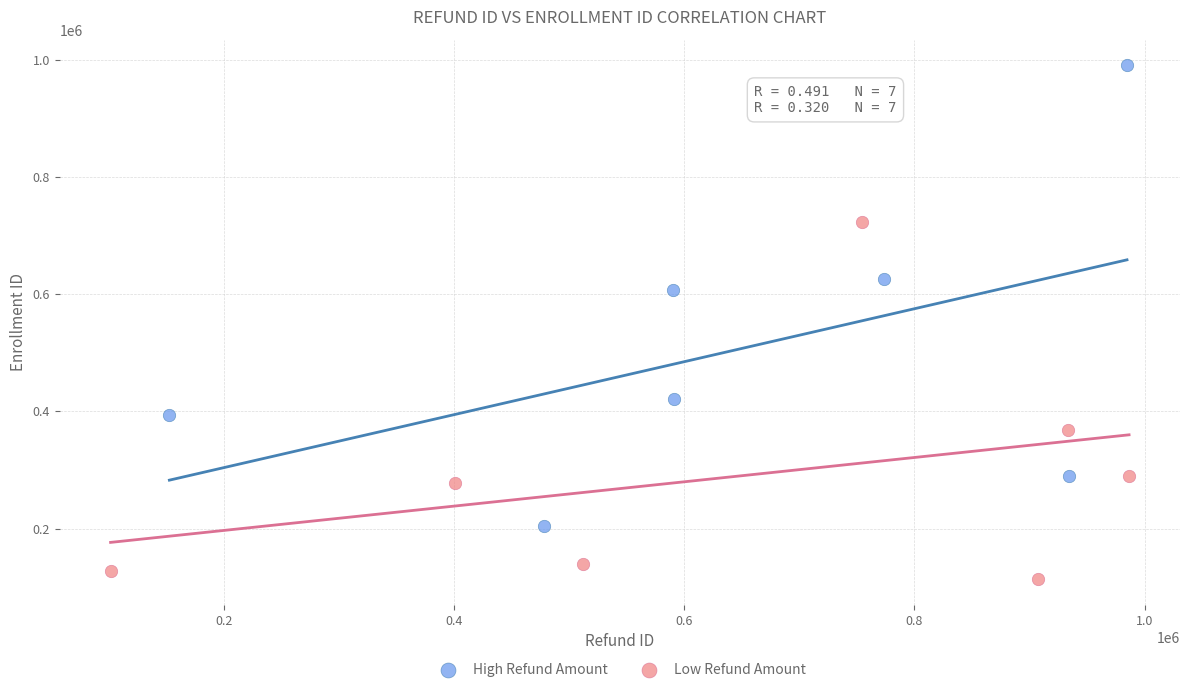

Which series has the widest spread of Y values?

High Refund Amount